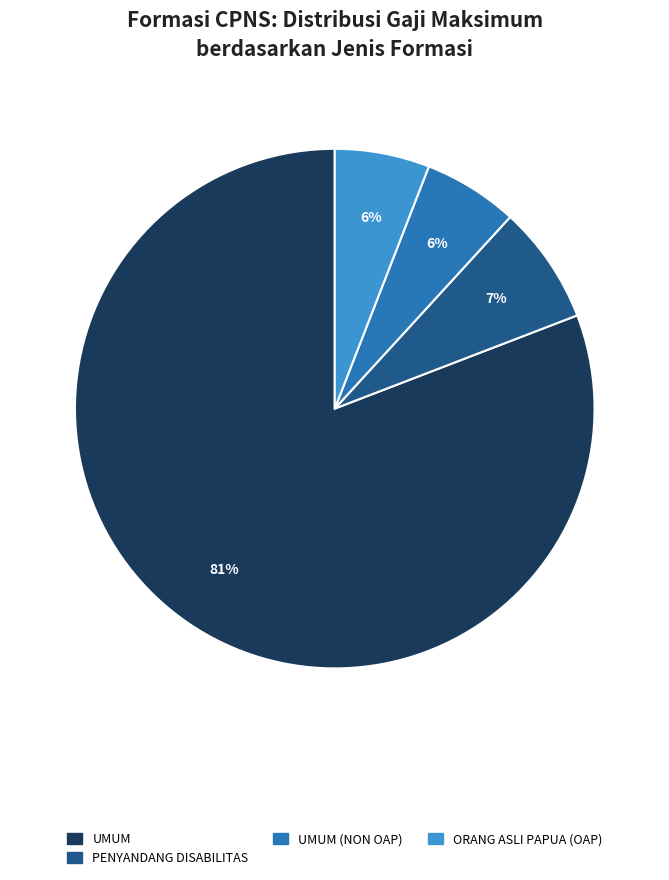

What percentage is the UMUM slice, to the nearest percent?

81%